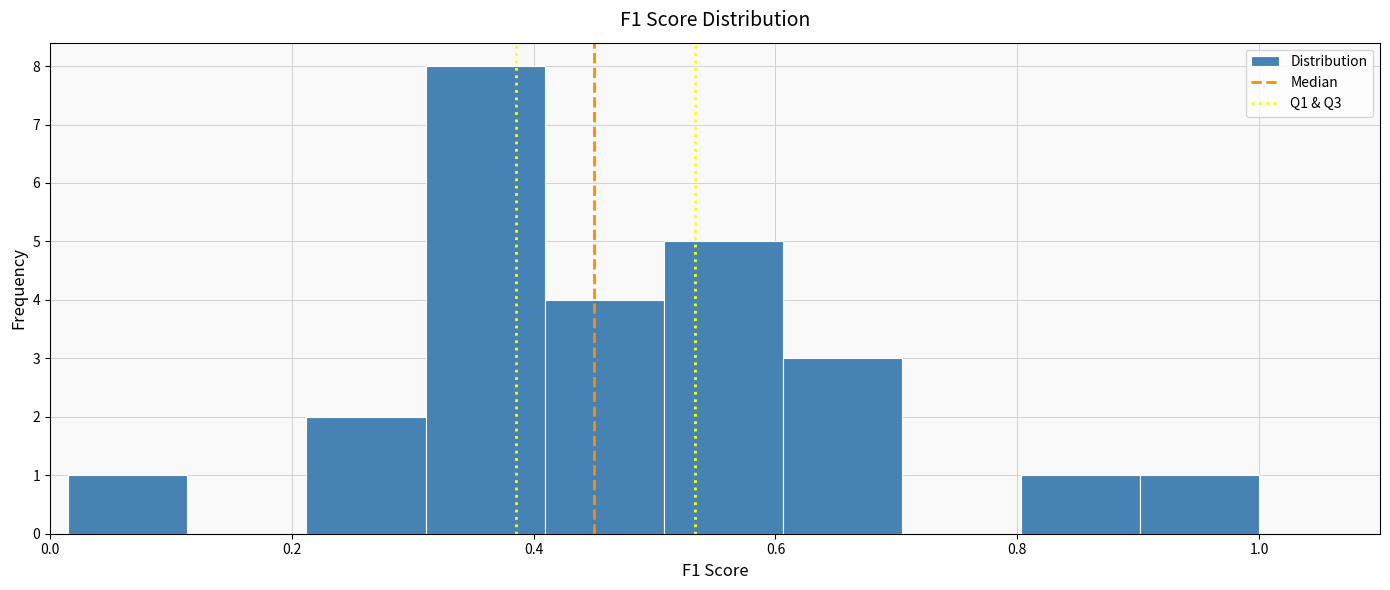

Which range on the x-axis has the tallest bar?

0.32 to 0.40